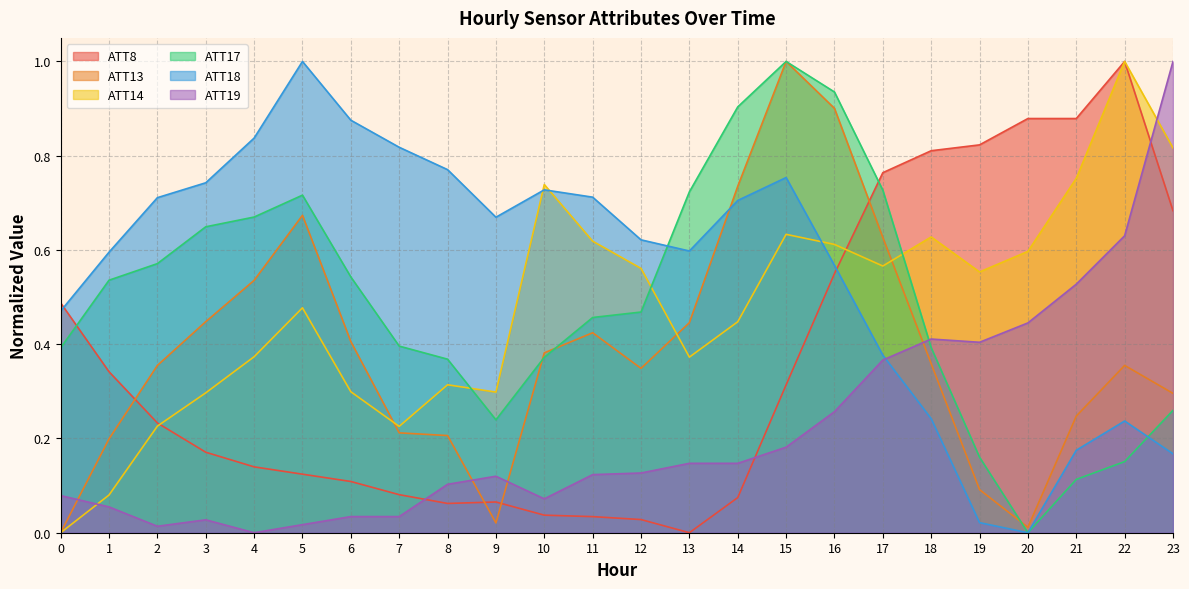

Which has a higher value, 7 or 3?

3